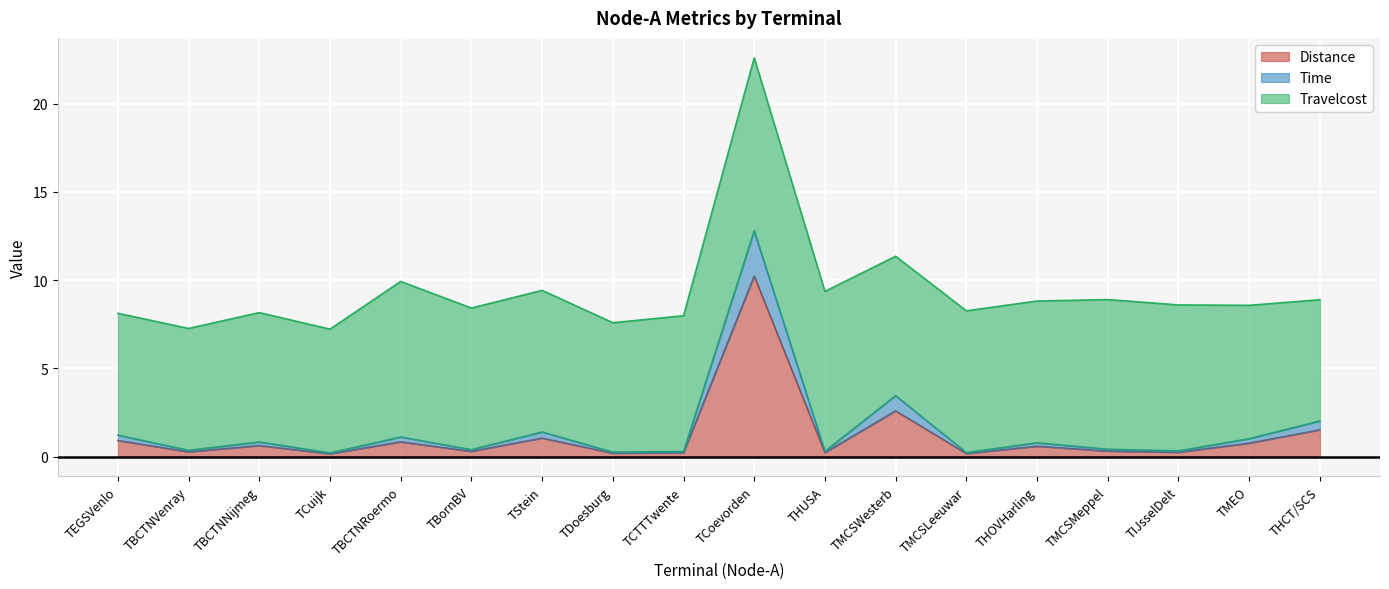

What is the difference between the Distance values at THOVHarling and TDoesburg?

0.4